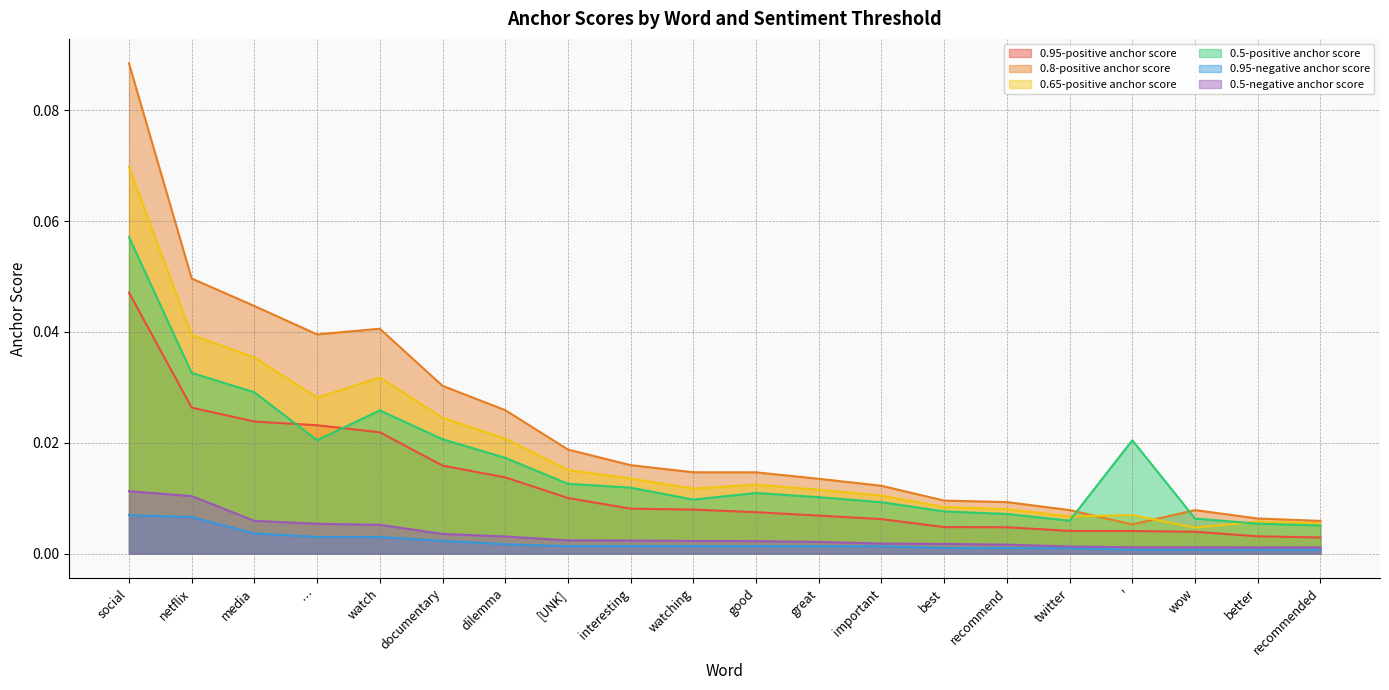

Reading left to right, extract all data points from this chart.

0.95-positive anchor score: social=0.0	netflix=0.0	media=0.0	…=0.0	watch=0.0	documentary=0.0	dilemma=0.0	[UNK]=0.0	interesting=0.0	watching=0.0	good=0.0	great=0.0	important=0.0	best=0.0	recommend=0.0	twitter=0.0	'=0.0	wow=0.0	better=0.0	recommended=0.0
0.8-positive anchor score: social=0.1	netflix=0.0	media=0.0	…=0.0	watch=0.0	documentary=0.0	dilemma=0.0	[UNK]=0.0	interesting=0.0	watching=0.0	good=0.0	great=0.0	important=0.0	best=0.0	recommend=0.0	twitter=0.0	'=0.0	wow=0.0	better=0.0	recommended=0.0
0.65-positive anchor score: social=0.1	netflix=0.0	media=0.0	…=0.0	watch=0.0	documentary=0.0	dilemma=0.0	[UNK]=0.0	interesting=0.0	watching=0.0	good=0.0	great=0.0	important=0.0	best=0.0	recommend=0.0	twitter=0.0	'=0.0	wow=0.0	better=0.0	recommended=0.0
0.5-positive anchor score: social=0.1	netflix=0.0	media=0.0	…=0.0	watch=0.0	documentary=0.0	dilemma=0.0	[UNK]=0.0	interesting=0.0	watching=0.0	good=0.0	great=0.0	important=0.0	best=0.0	recommend=0.0	twitter=0.0	'=0.0	wow=0.0	better=0.0	recommended=0.0
0.95-negative anchor score: social=0.0	netflix=0.0	media=0.0	…=0.0	watch=0.0	documentary=0.0	dilemma=0.0	[UNK]=0.0	interesting=0.0	watching=0.0	good=0.0	great=0.0	important=0.0	best=0.0	recommend=0.0	twitter=0.0	'=0.0	wow=0.0	better=0.0	recommended=0.0
0.5-negative anchor score: social=0.0	netflix=0.0	media=0.0	…=0.0	watch=0.0	documentary=0.0	dilemma=0.0	[UNK]=0.0	interesting=0.0	watching=0.0	good=0.0	great=0.0	important=0.0	best=0.0	recommend=0.0	twitter=0.0	'=0.0	wow=0.0	better=0.0	recommended=0.0